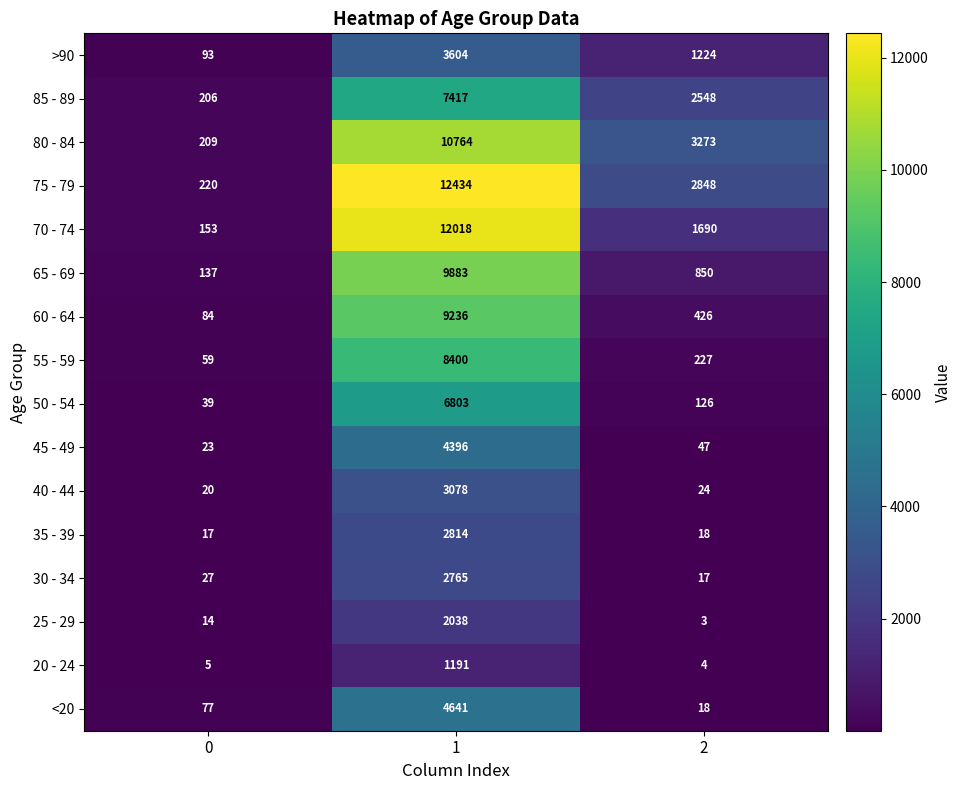

True or false: 75 - 79 has a value of 220 at 0.

True